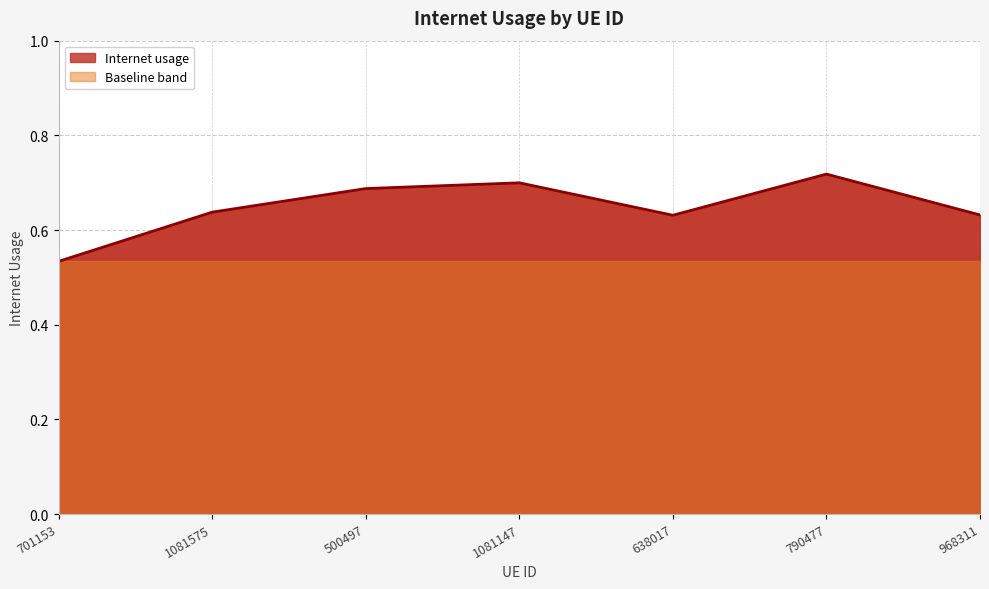

True or false: the data shows 0.7 at 790477.

True